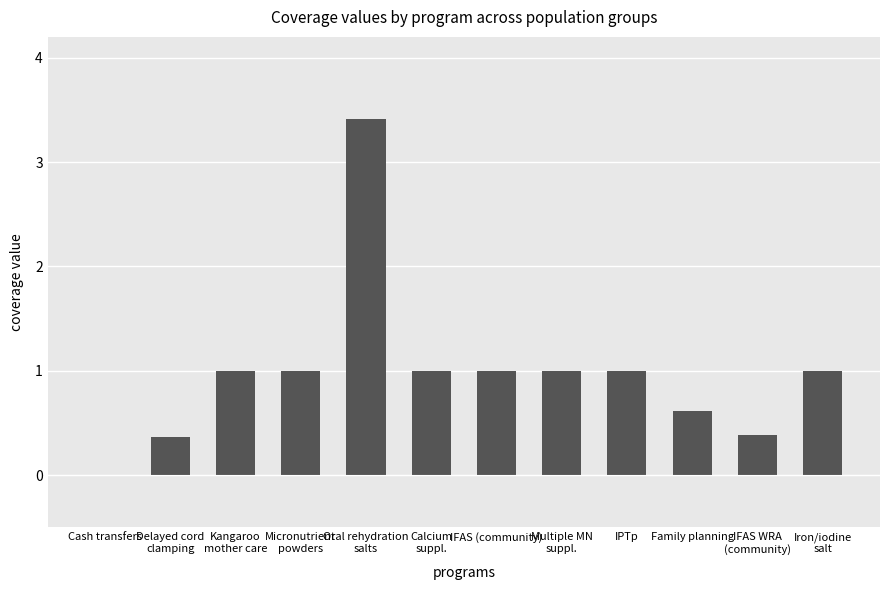

Does the chart contain stacked bars?

No